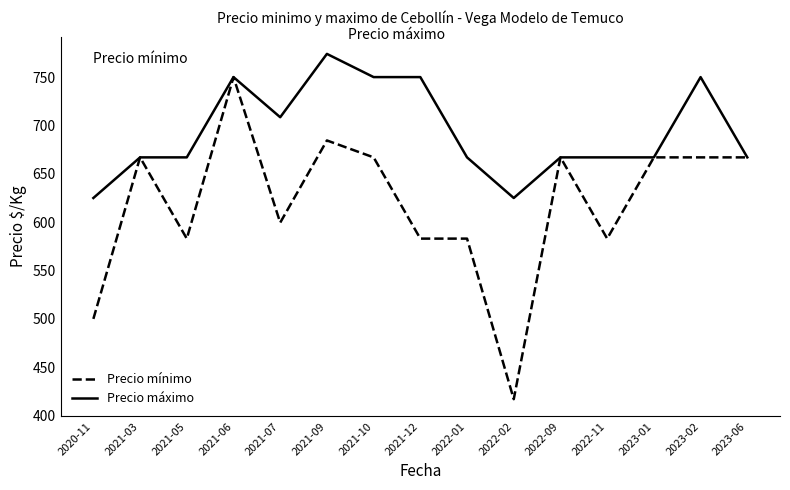

Rank the series at 2020-11 from lowest to highest value.

Precio mínimo, Precio máximo